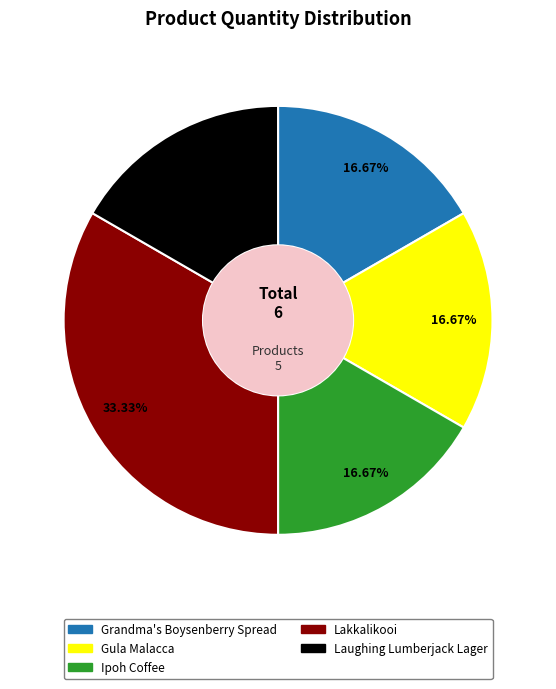

To the nearest percent, what is the difference between the largest and smallest slice percentages?

17%